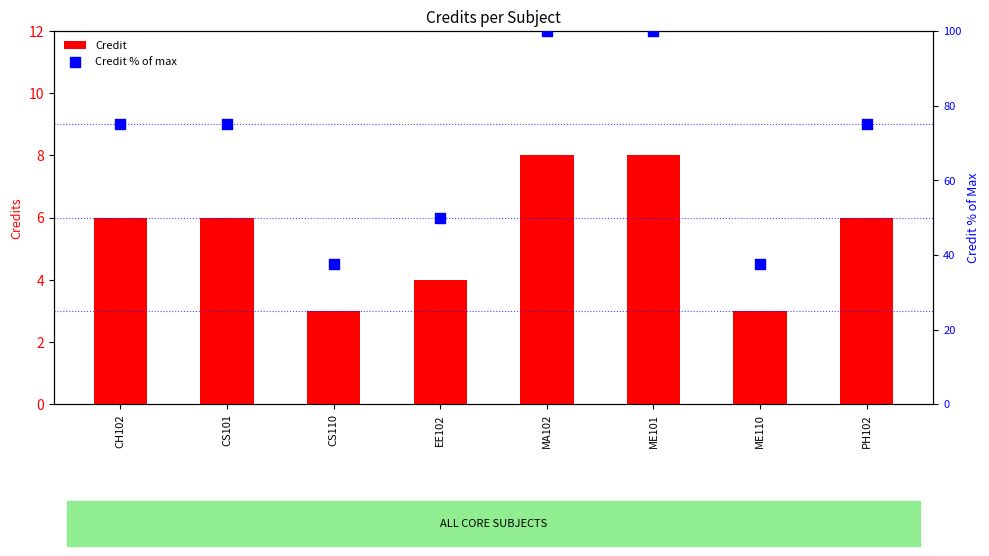

At which category is the sum across all series the highest?

MA102